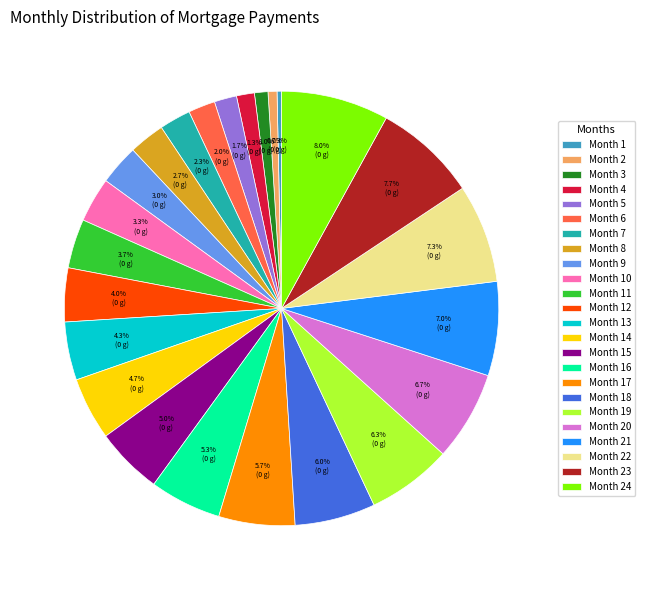

What percentage is the Month 6 slice, to the nearest percent?

2%